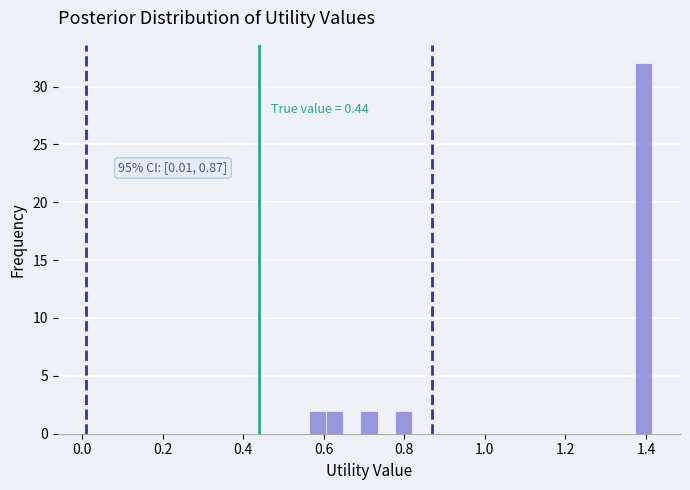

Around what value on the x-axis is the tallest bar? Give the approximate position of its centre, as read against the axis.

1.40